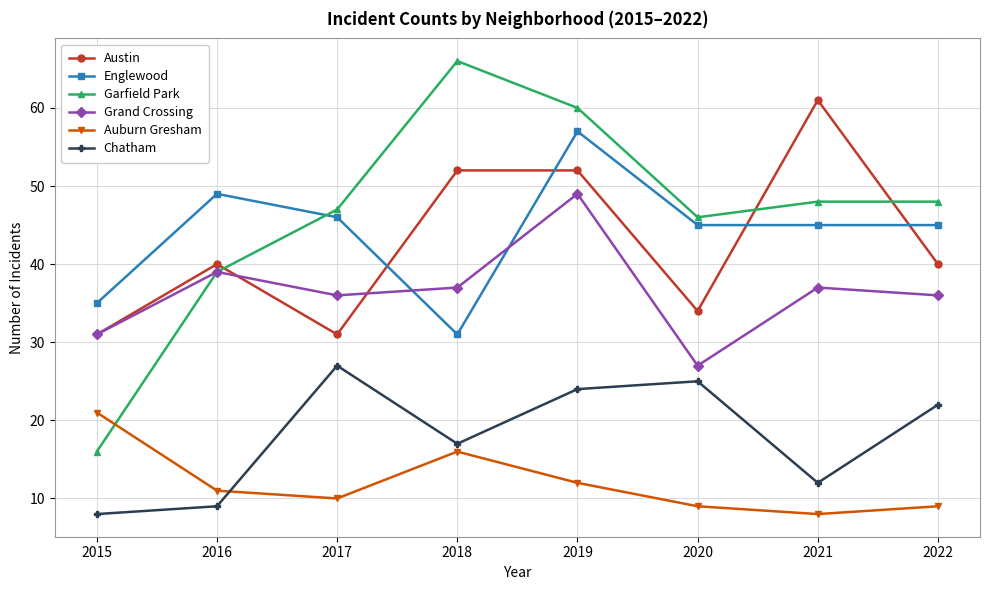

True or false: Englewood has a value of 64 at 2016.

False